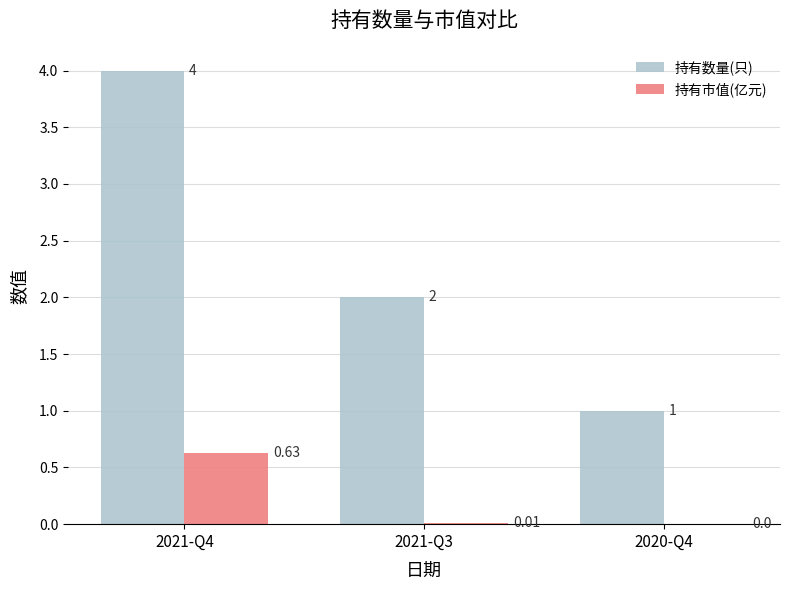

At which category is the sum across all series the highest?

2021-Q4